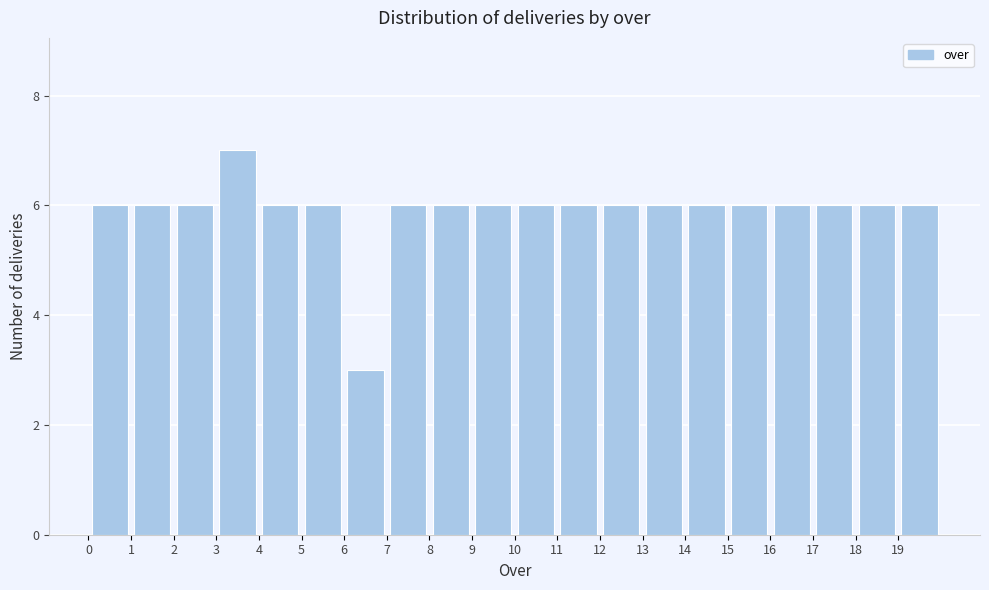

Which range on the x-axis has the tallest bar?

3 to 4